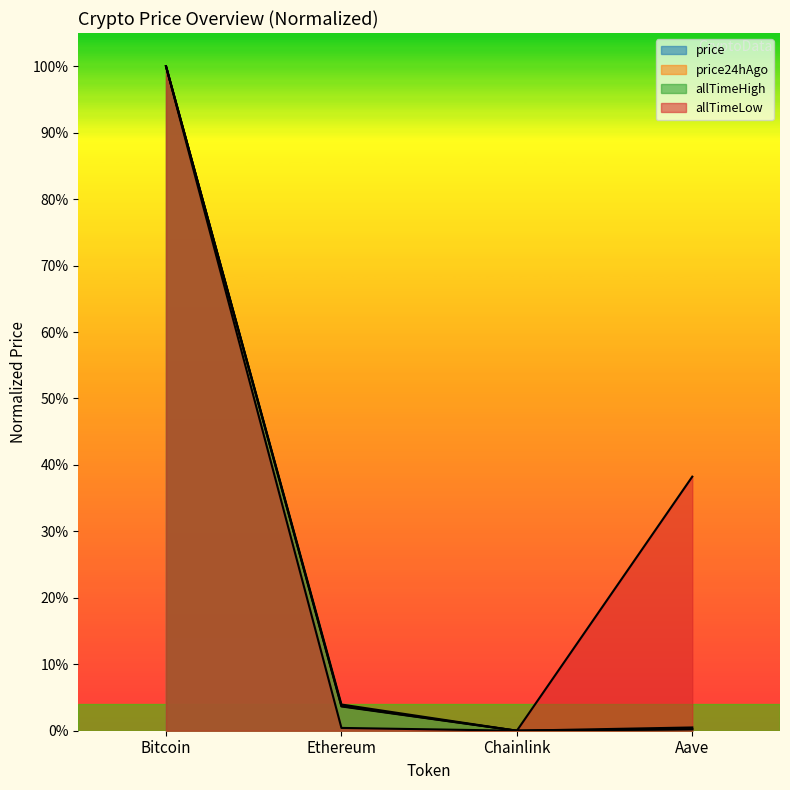

What is the label of the 3rd point from the right?

Ethereum